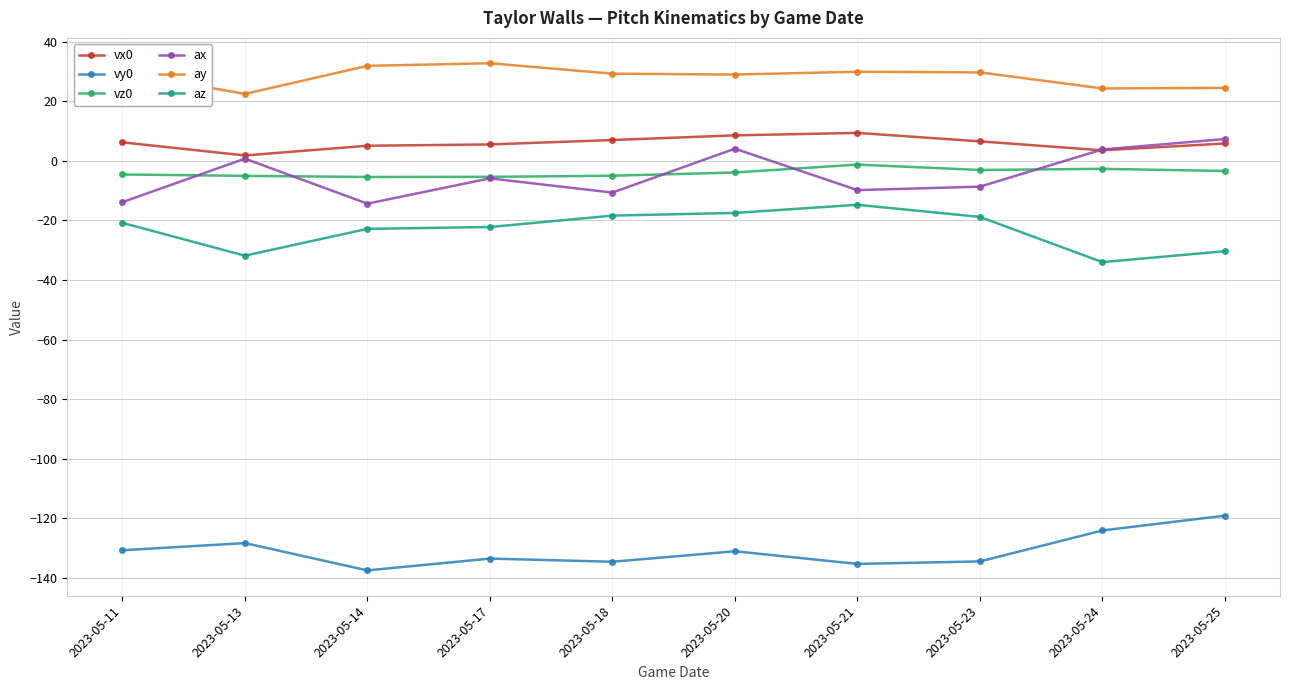

What is the maximum value for vy0?

-119.1